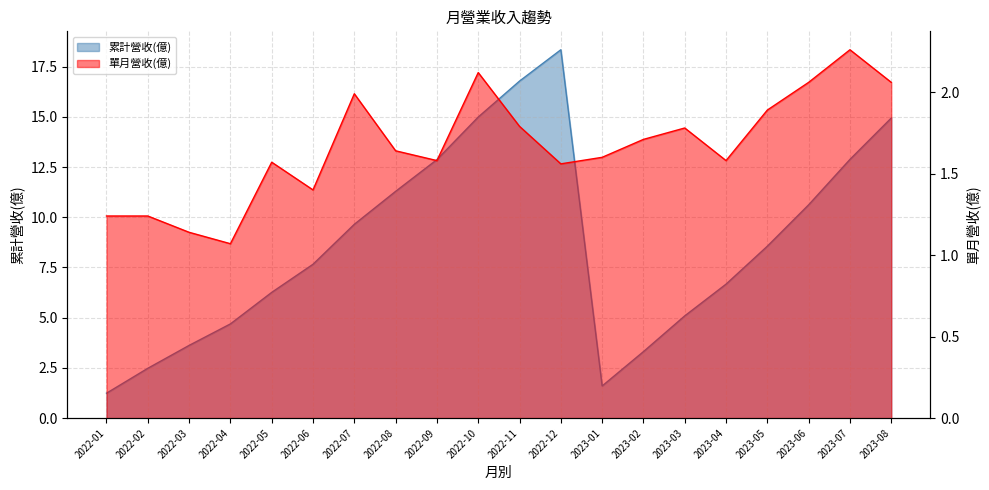

Reading left to right, what are all the values shown in this chart?

累計營收(億): 1.2	2.5	3.6	4.7	6.3	7.7	9.7	11.3	12.9	15.0	16.8	18.3	1.6	3.3	5.1	6.7	8.6	10.6	12.9	14.9
單月營收(億): 1.2	1.2	1.1	1.1	1.6	1.4	2.0	1.6	1.6	2.1	1.8	1.6	1.6	1.7	1.8	1.6	1.9	2.1	2.3	2.1